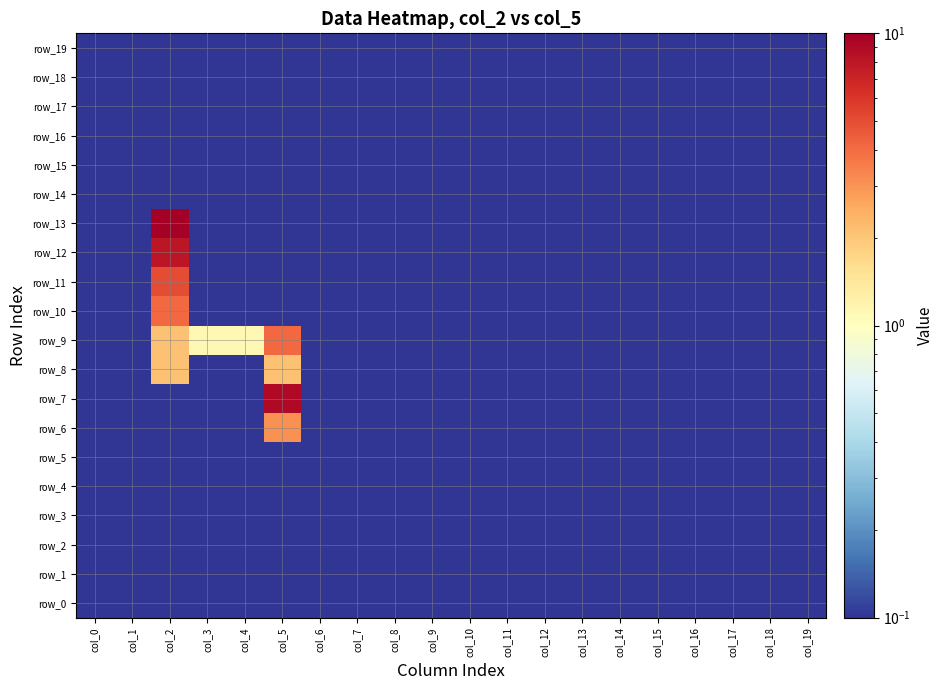

Rank the series at col_10 from highest to lowest value.

row_0, row_1, row_2, row_3, row_4, row_5, row_6, row_7, row_8, row_9, row_10, row_11, row_12, row_13, row_14, row_15, row_16, row_17, row_18, row_19